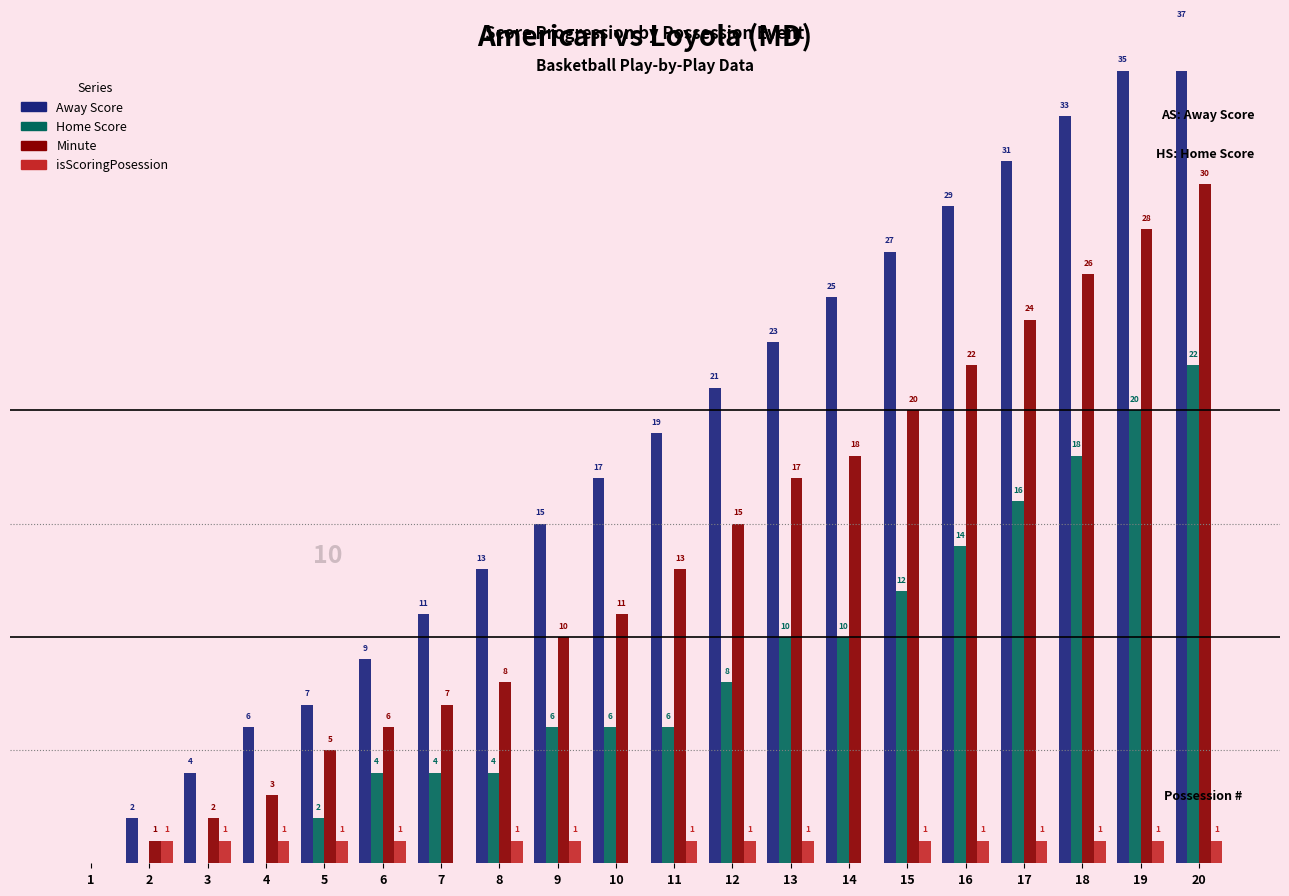

Rank the categories by Minute value from highest to lowest.

20, 19, 18, 17, 16, 15, 14, 13, 12, 11, 10, 9, 8, 7, 6, 5, 4, 3, 2, 1